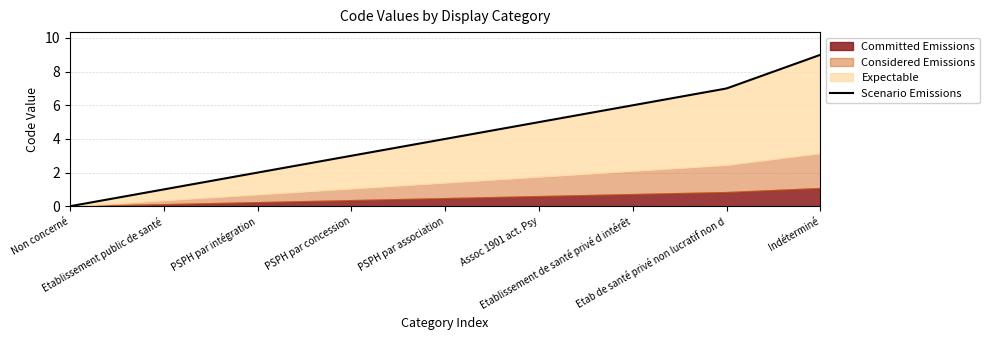

What is the label of the 3rd point from the right?

Etablissement de santé privé d intérêt